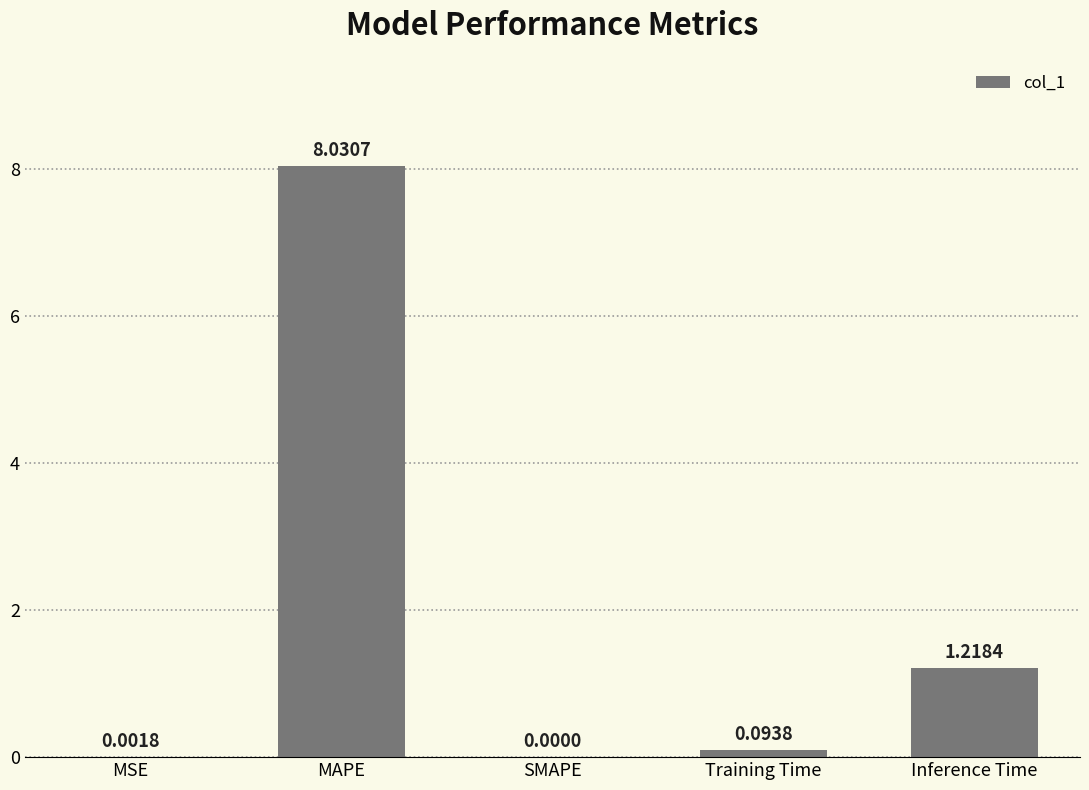

True or false: the data shows 0.0 at MSE.

True